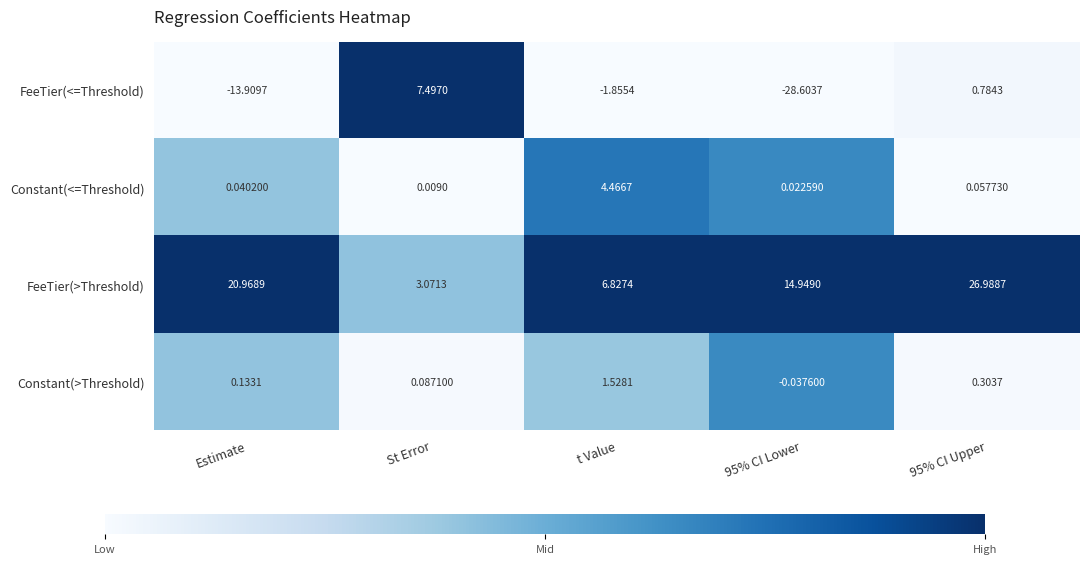

At which label does FeeTier(<=Threshold) first exceed -1?

St Error